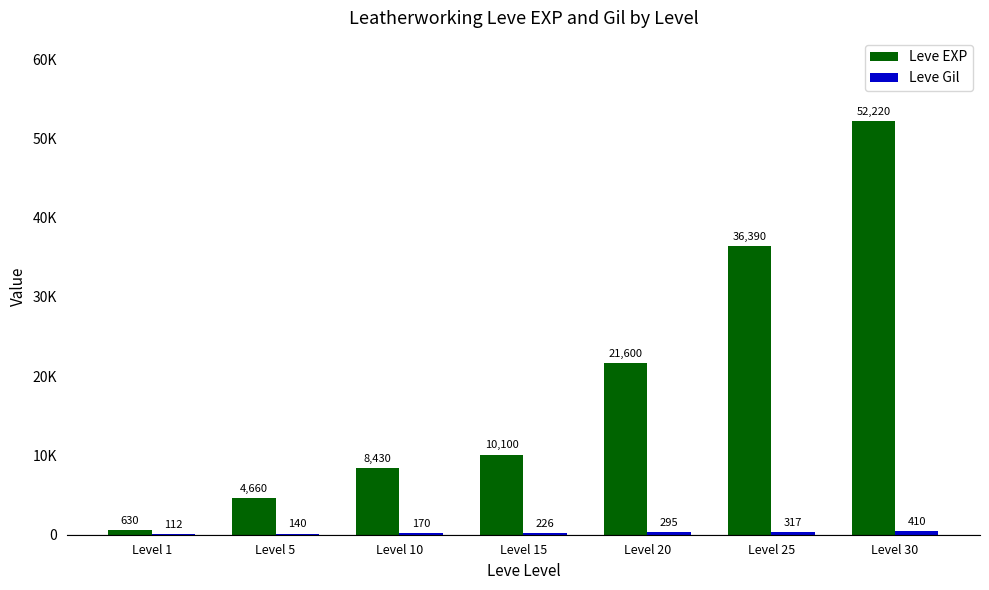

What is the difference between the second highest and minimum values in the Leve EXP series?

35760